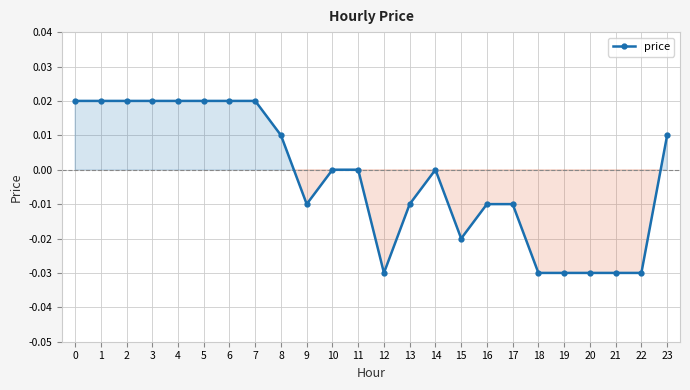

The value at 2 is 0.0. True or false?

True